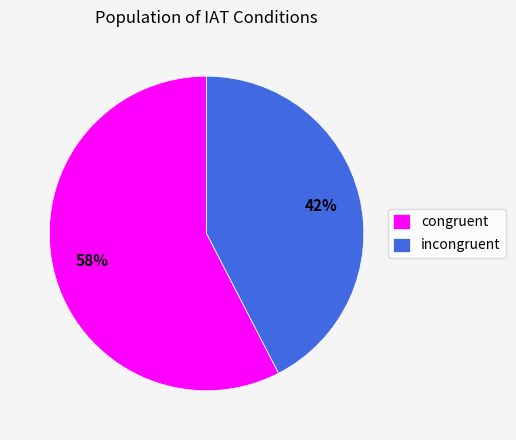

To the nearest percent, what portion does incongruent represent?

42%